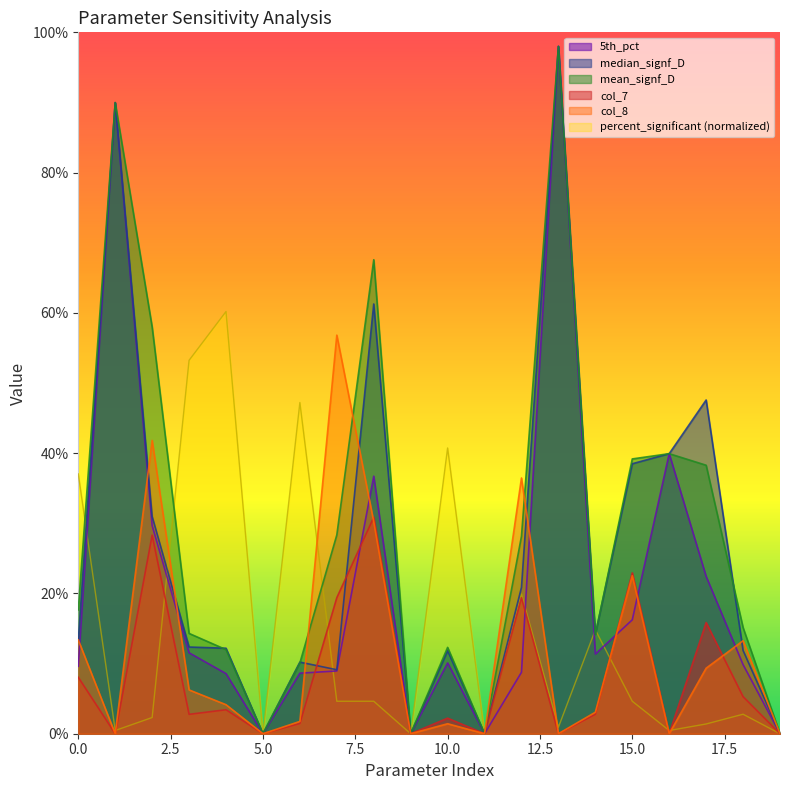

Which has a higher value, 5 or 9?

5